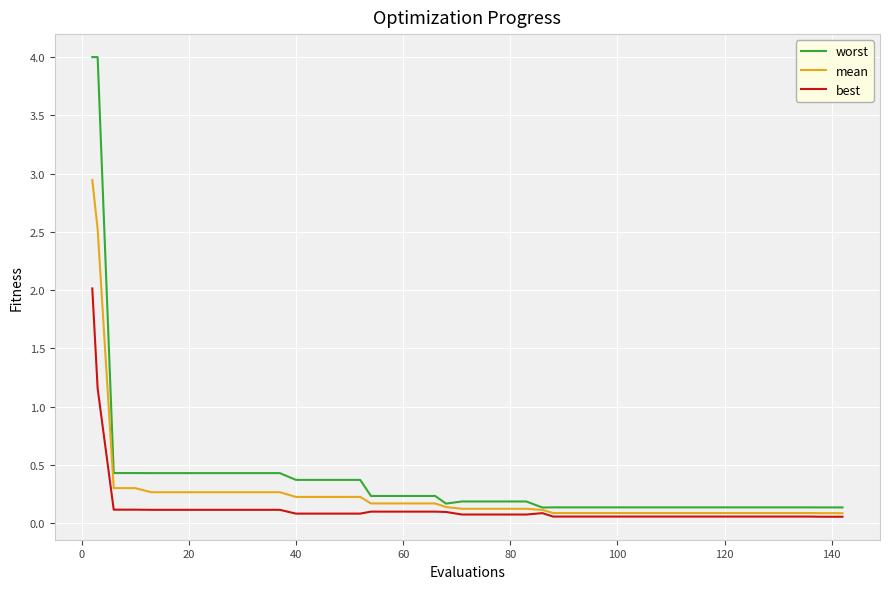

List the series in order of their peak value, lowest first.

best, mean, worst